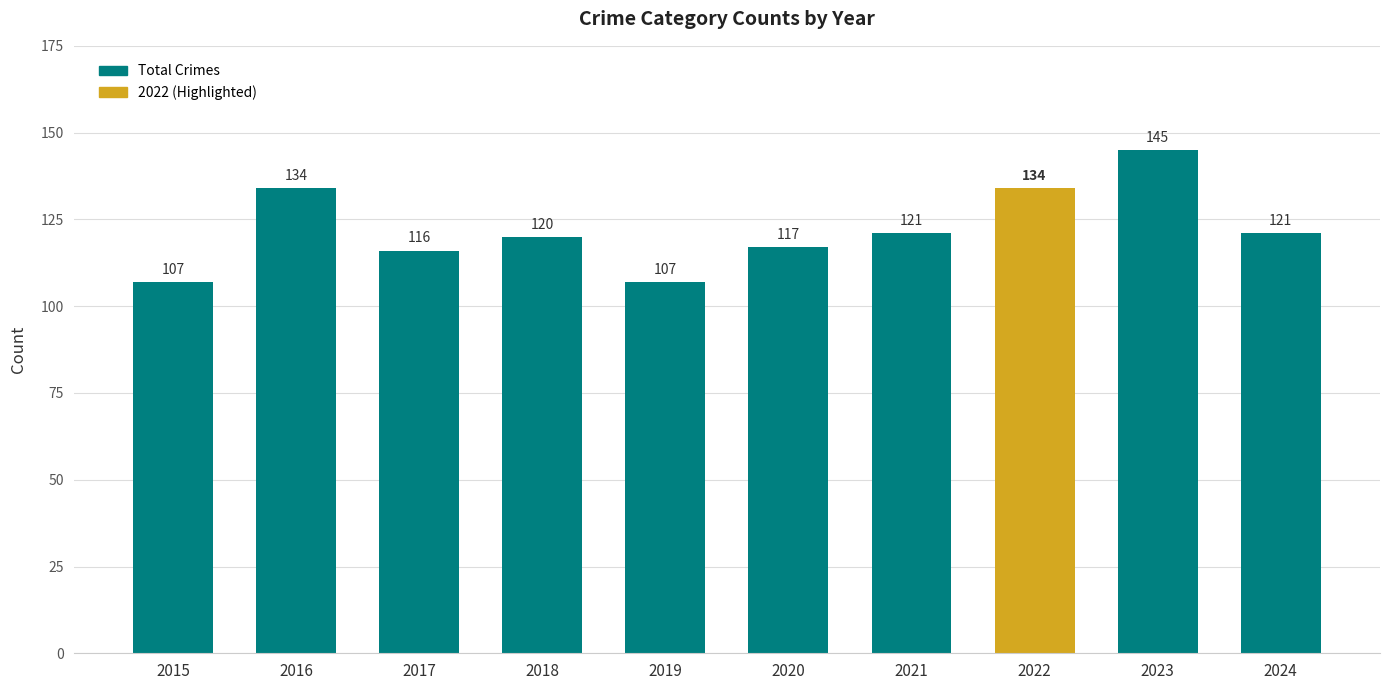

At which label does the data first exceed 121?

2016